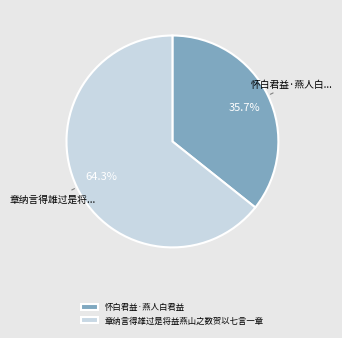

Which category has the biggest portion of the pie?

章纳言得雄过是将益燕山之数贺以七言一章